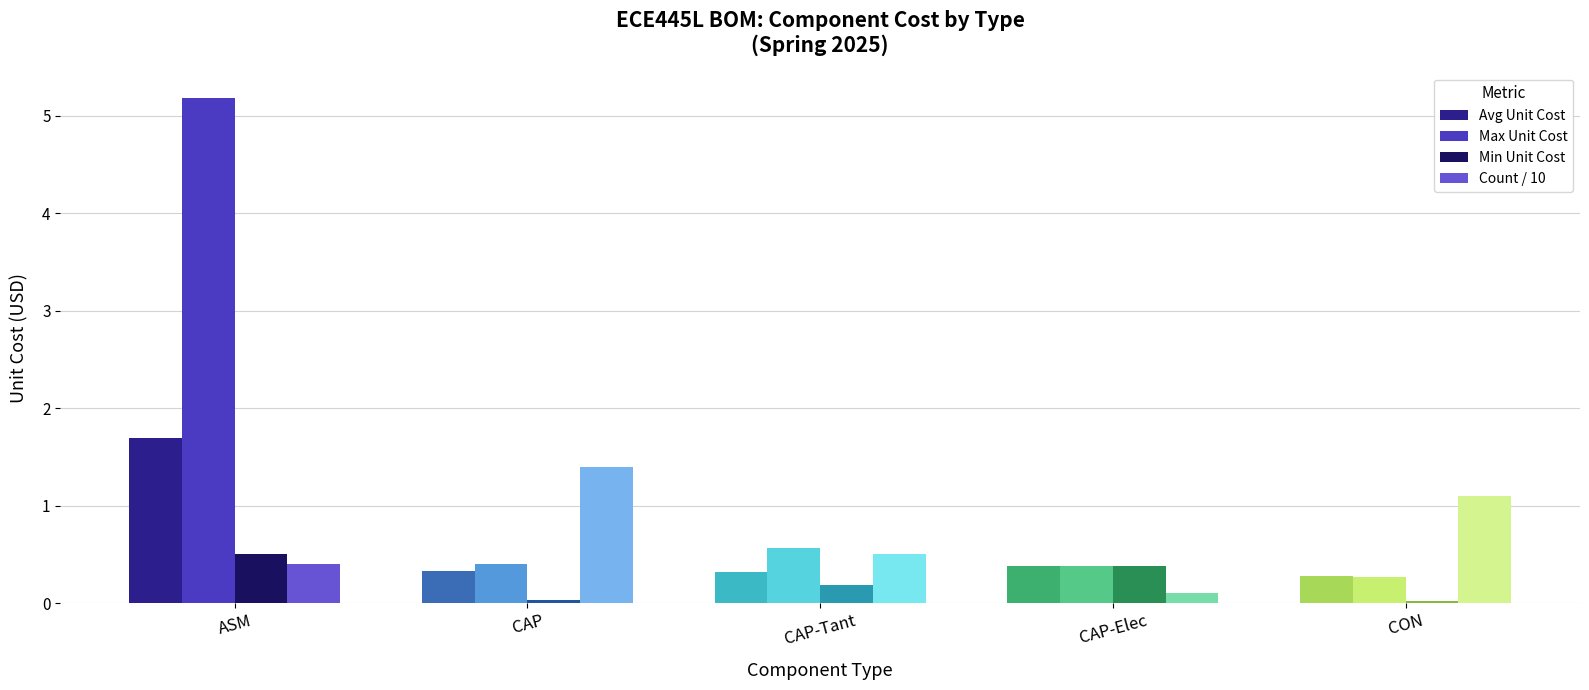

What is the label of the 2nd bar from the left?

CAP